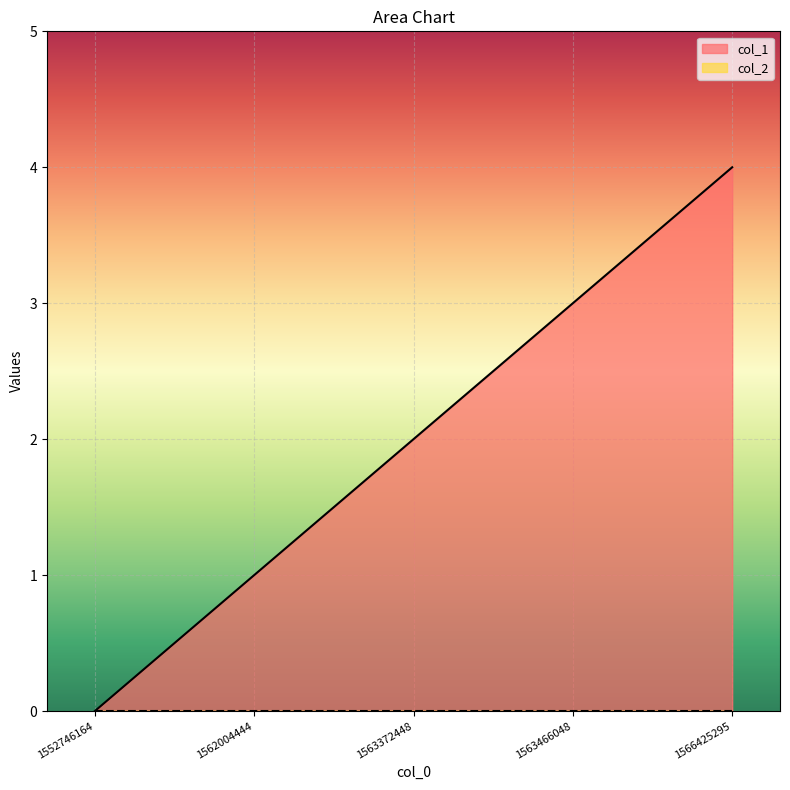

How many lines are shown in the chart?

2